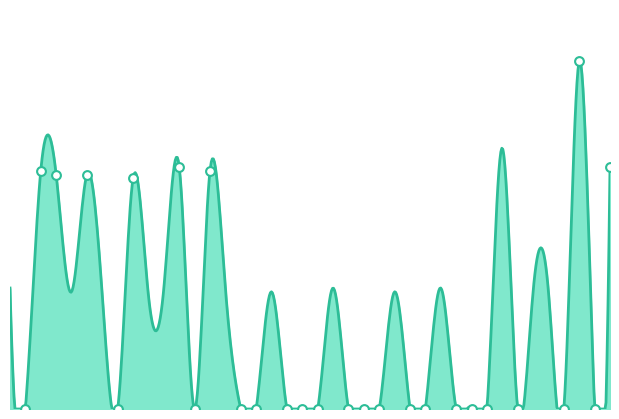

Between 2018-02-25 and 2018-08-12, which is larger?

2018-02-25